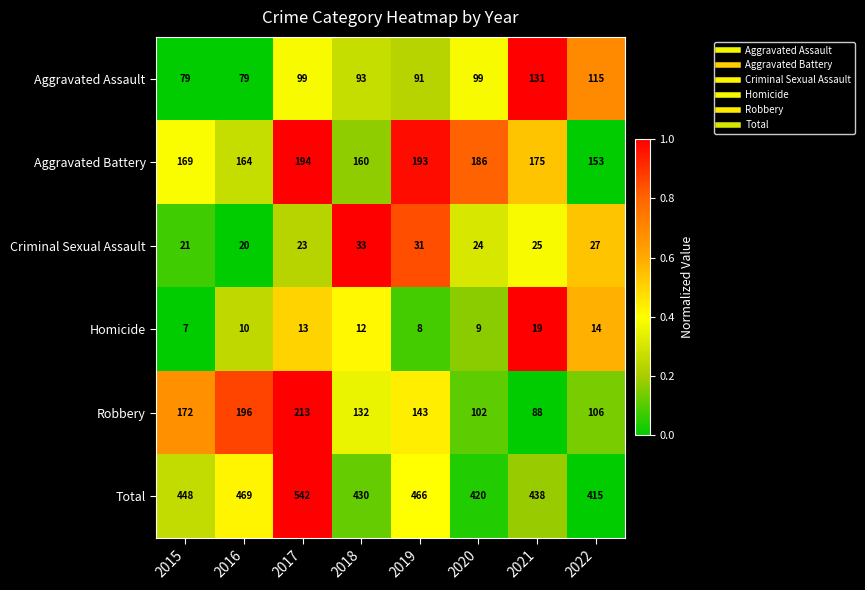

What is the difference between the Total values at 2018 and 2016?

39